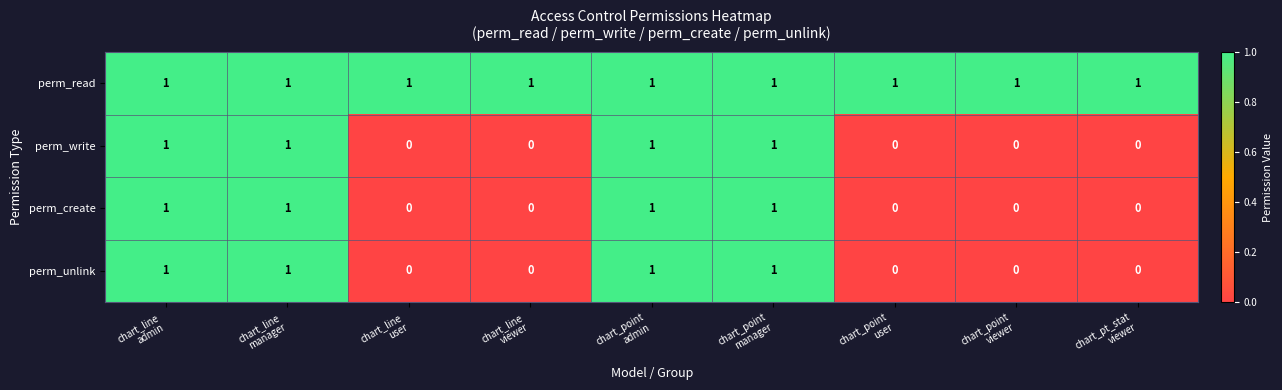

How many distinct data groups are displayed?

4